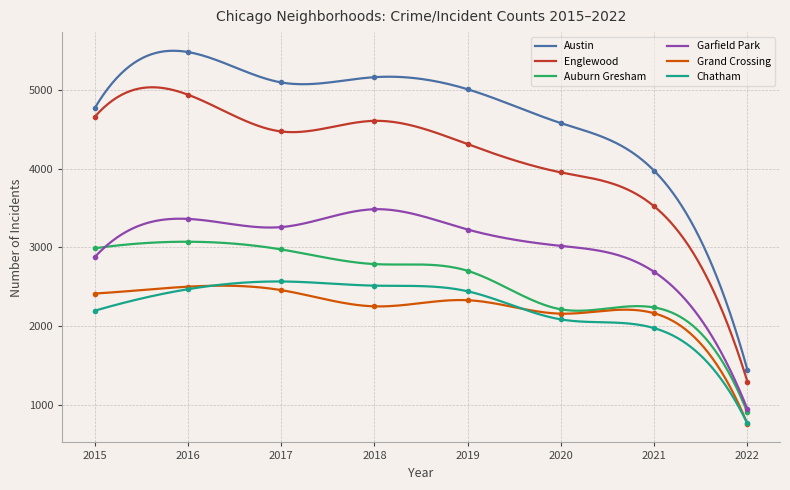

True or false: Grand Crossing has a value of 3320 at 2018.

False